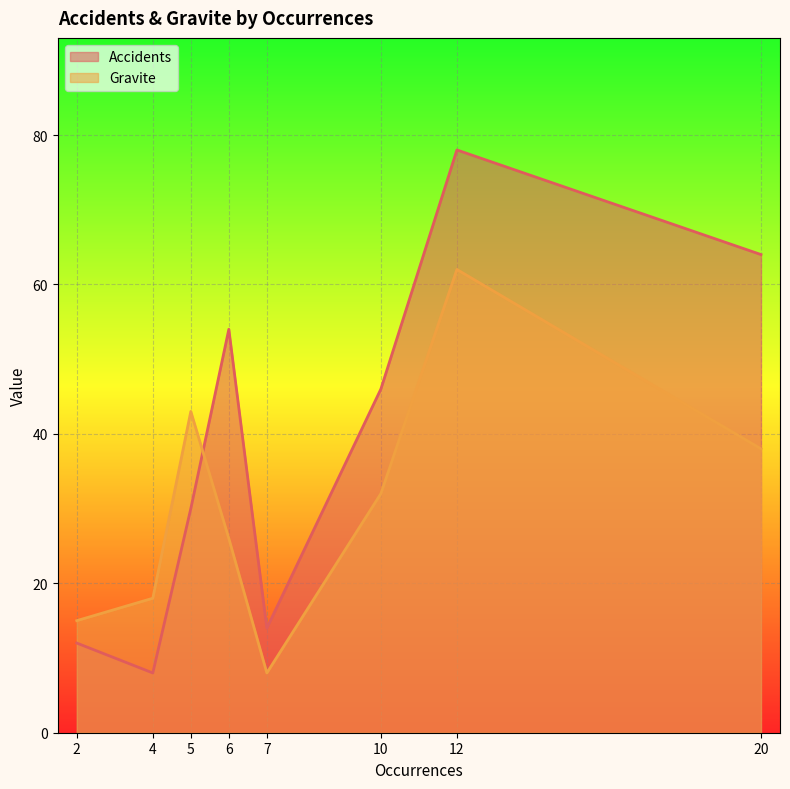

True or false: Accidents and Gravite cross at least once.

True